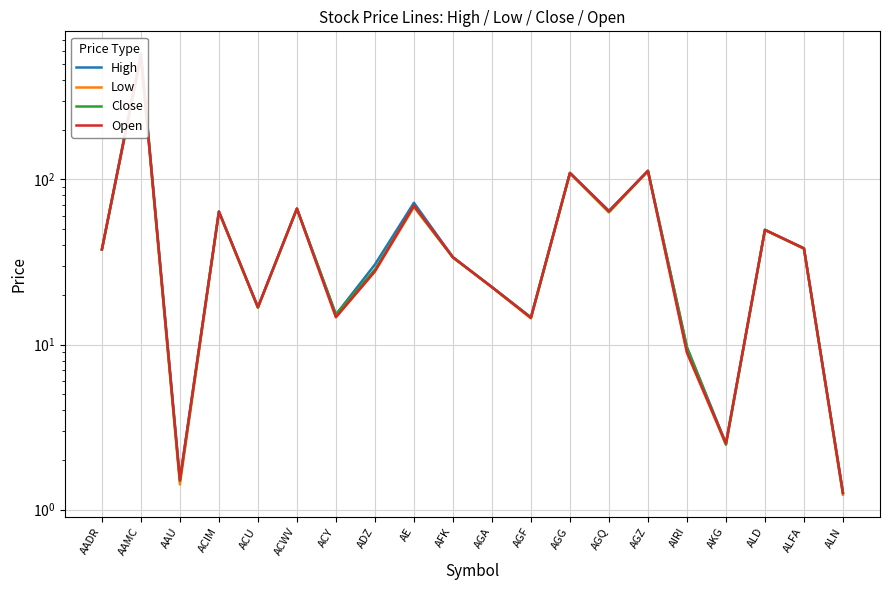

At which category is the sum across all series the highest?

AAMC